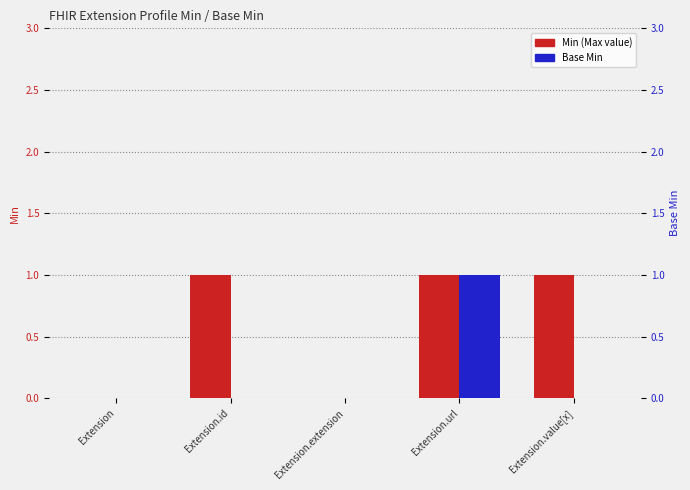

What is the spread (max minus min) of values at Extension.id?

1